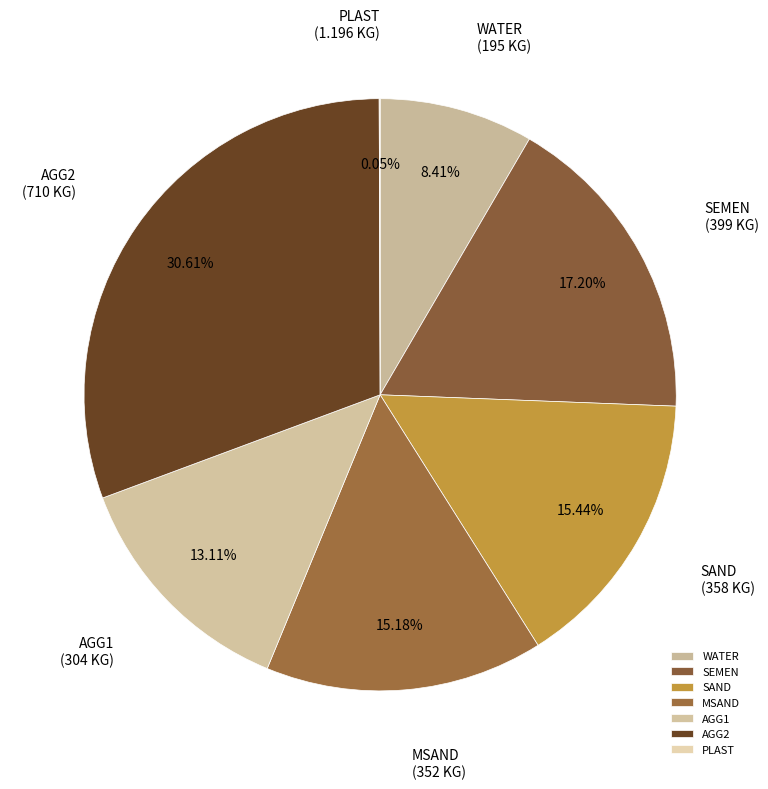

Is there a majority slice in this chart?

No